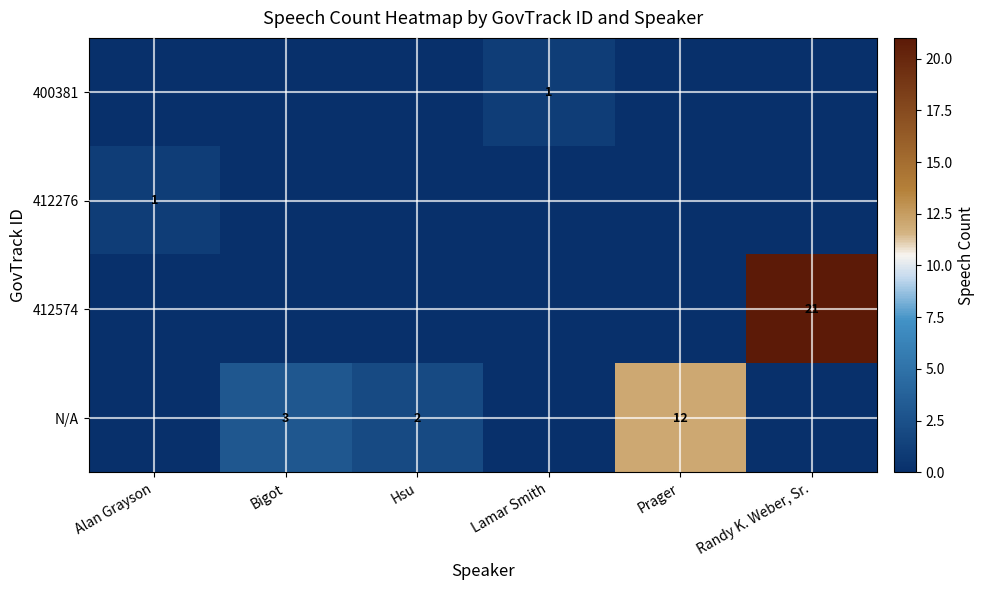

Is it true that 412574 equals 21 at Randy K. Weber, Sr.?

True